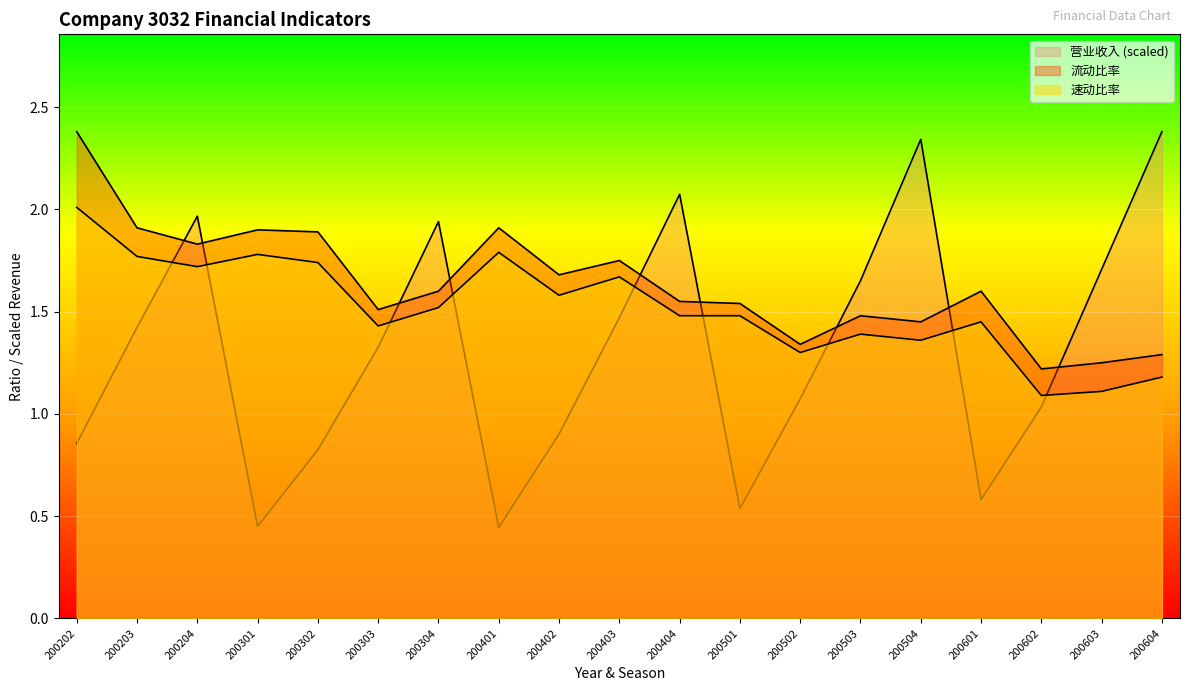

True or false: 流动比率 and 营业收入 cross at least once.

True